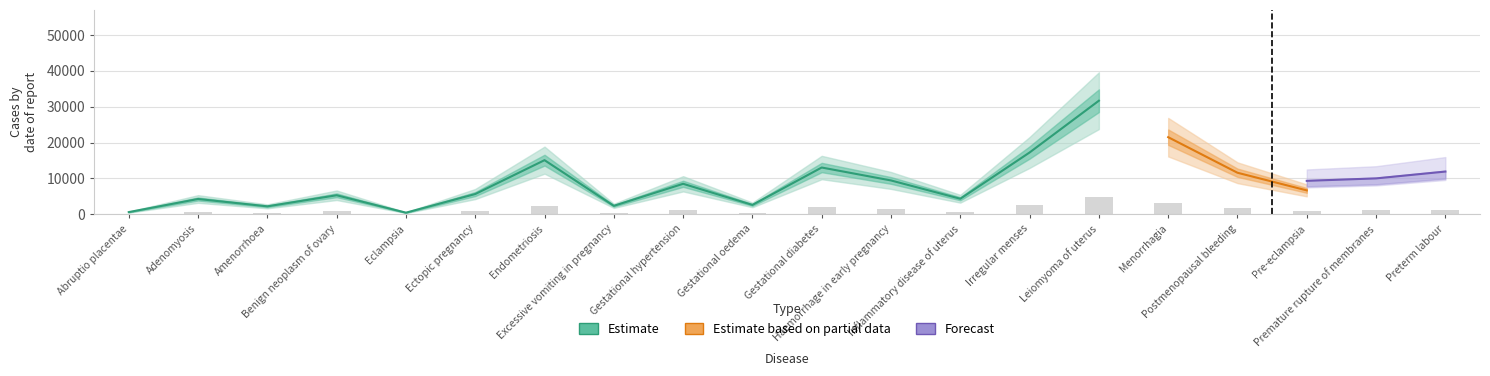

What value does the data have at Irregular menses?

2584.2